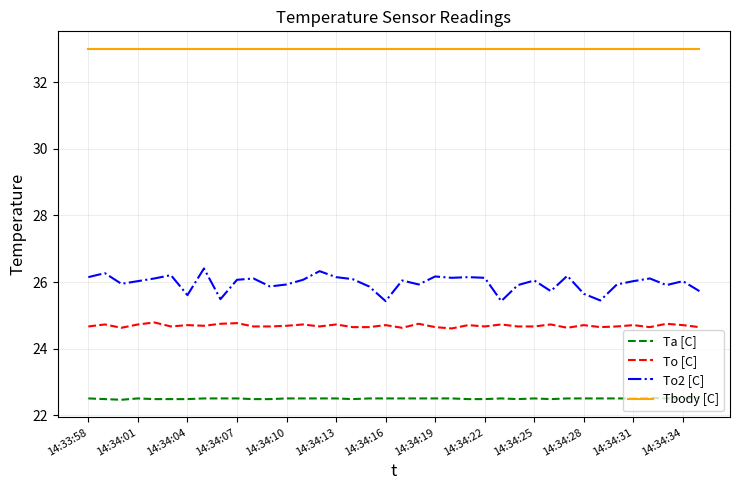

What is the lowest value of the Ta [C] series?

22.5